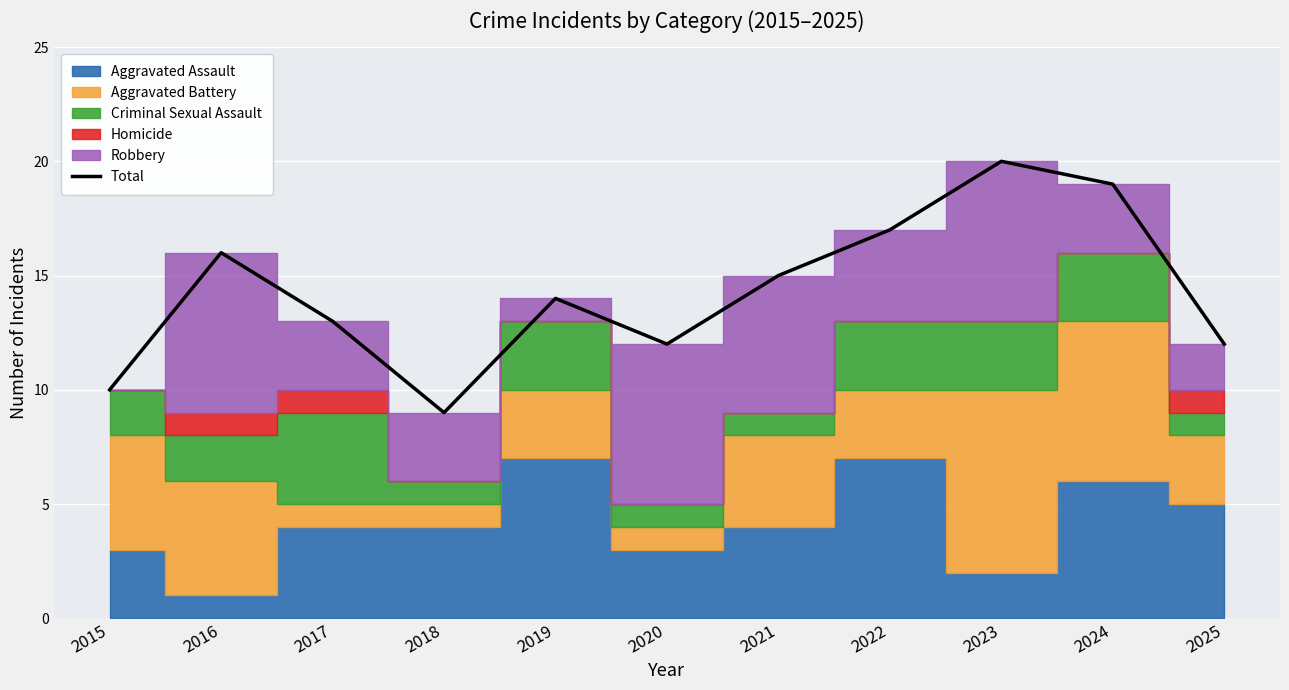

Which category has the highest value across all series?

2023